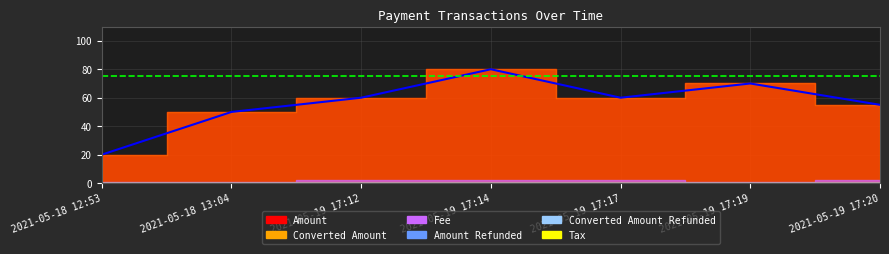

Does the chart display data point markers on the line(s)?

No